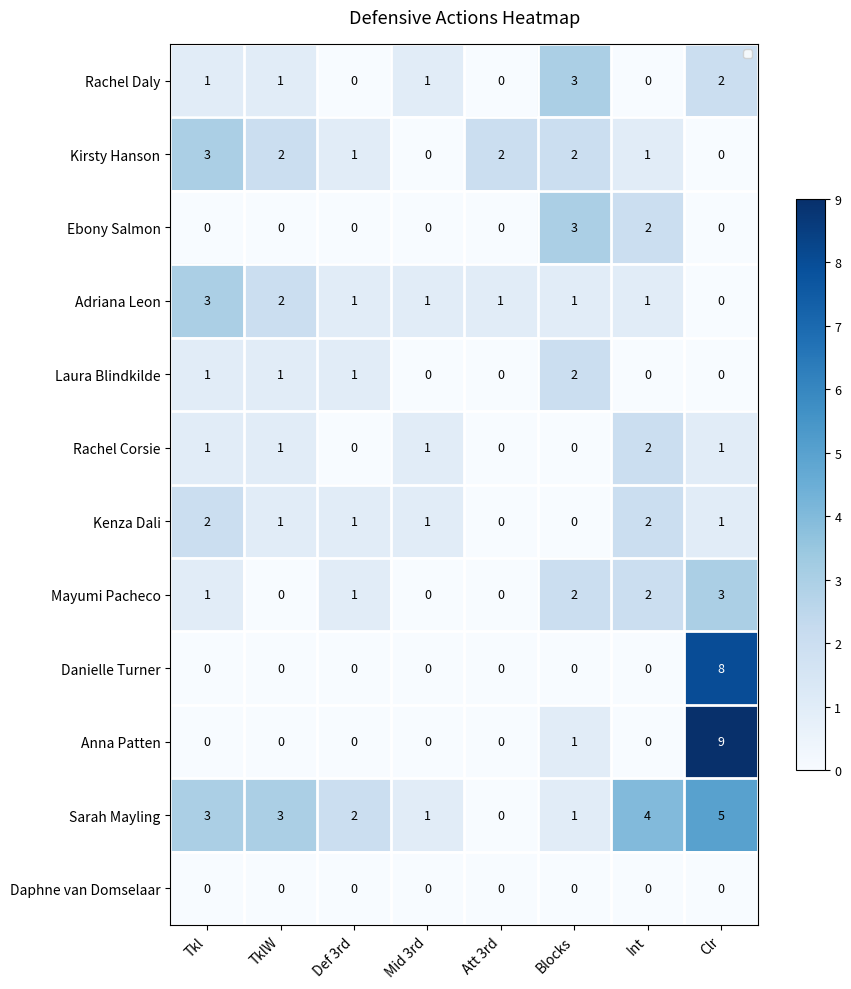

What is the highest value of the Mayumi Pacheco series?

3